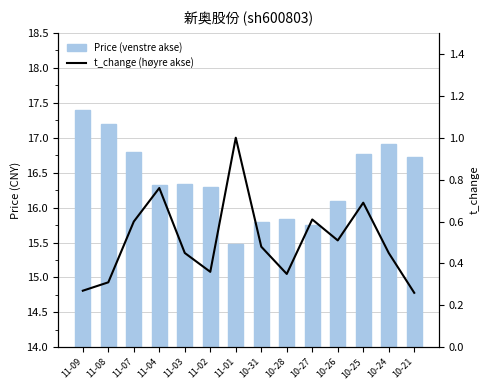

Which series has the largest range (max minus min)?

Price (venstre akse)